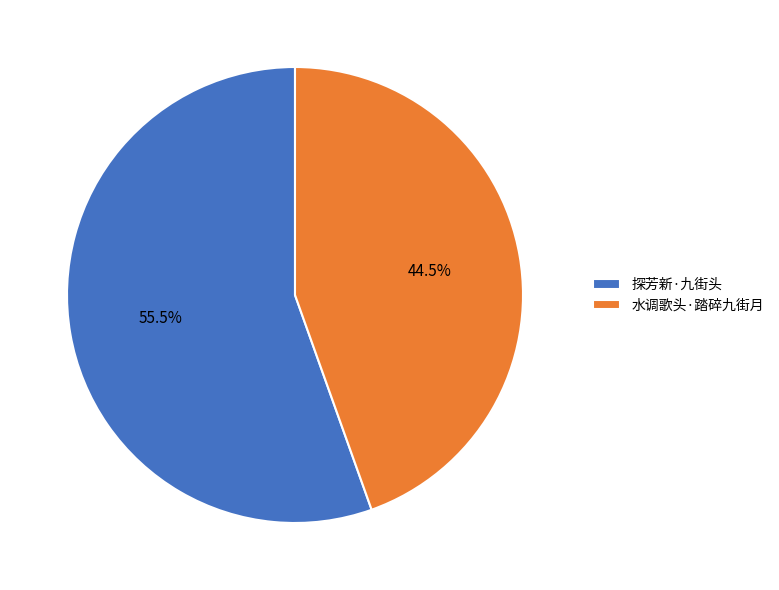

Count the number of slices in the pie.

2